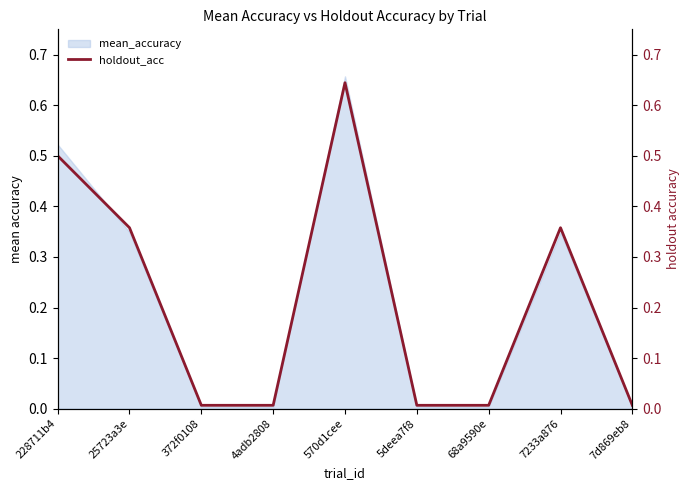

The chart shows a value of 0.0 at 68a9590e. True or false?

True